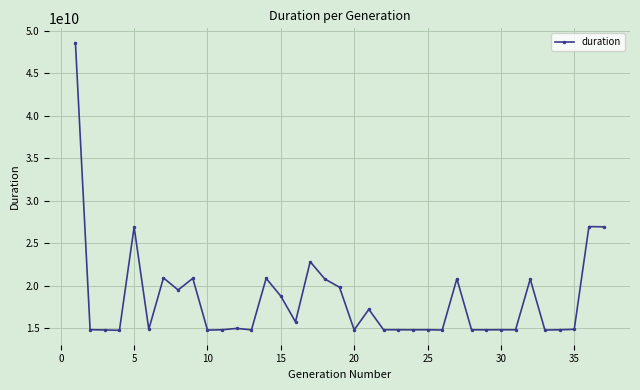

What is the difference between the maximum and minimum values?

33821884877